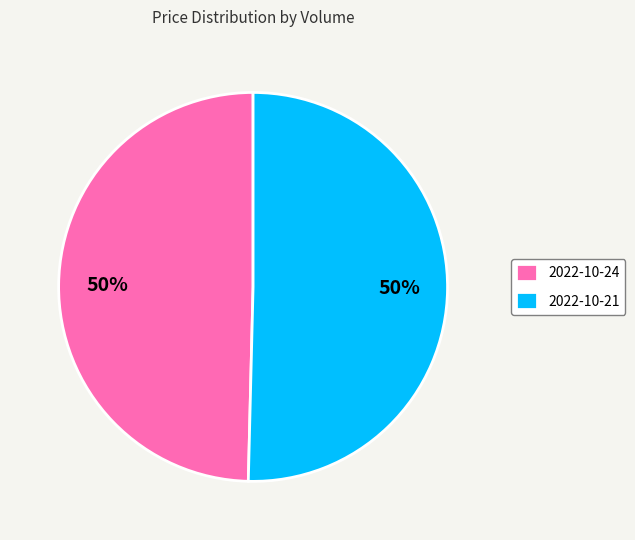

Combined, do 2022-10-21 and 2022-10-24 account for over 50%?

Yes